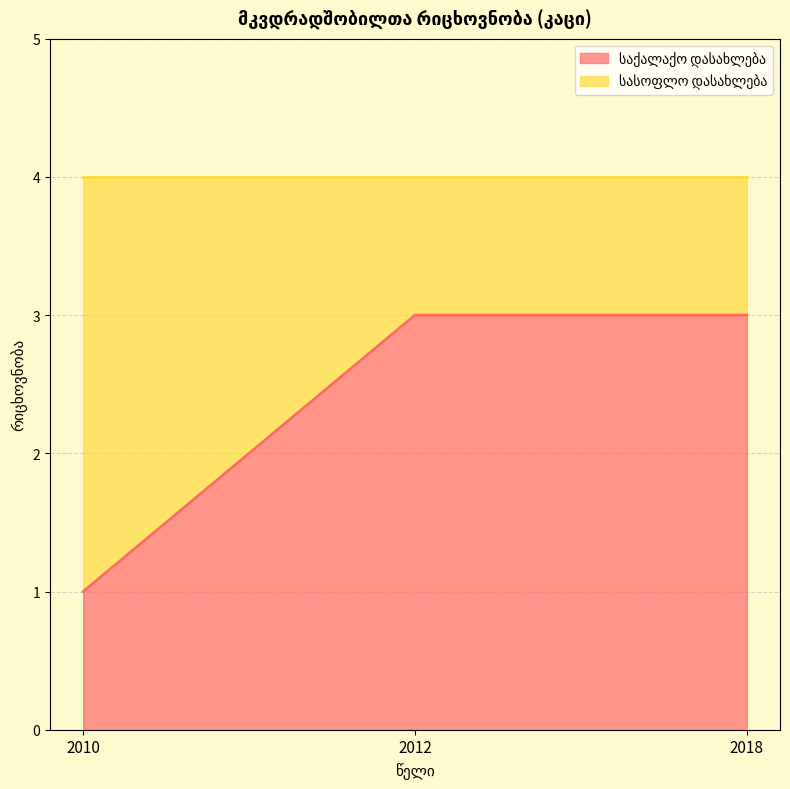

What is the total value across all series at 2012?

4